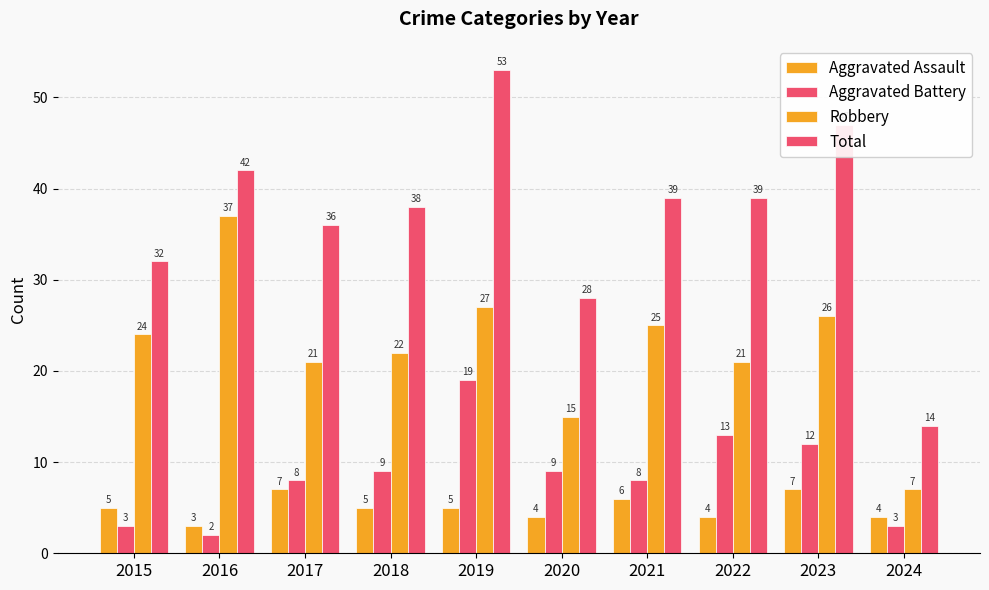

Which series has the widest spread of values?

Total